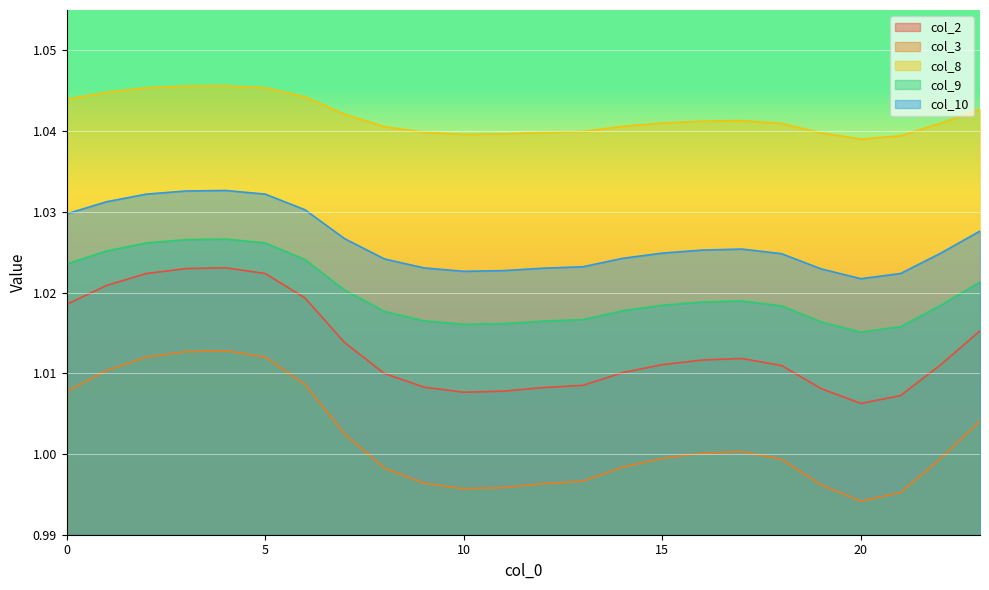

Which series has the widest spread of values?

col_3